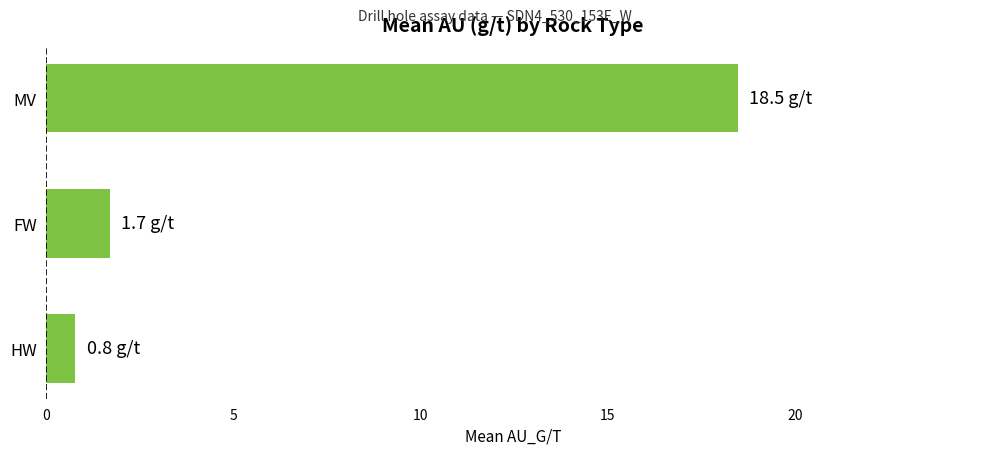

What is the minimum value shown in the chart?

0.8